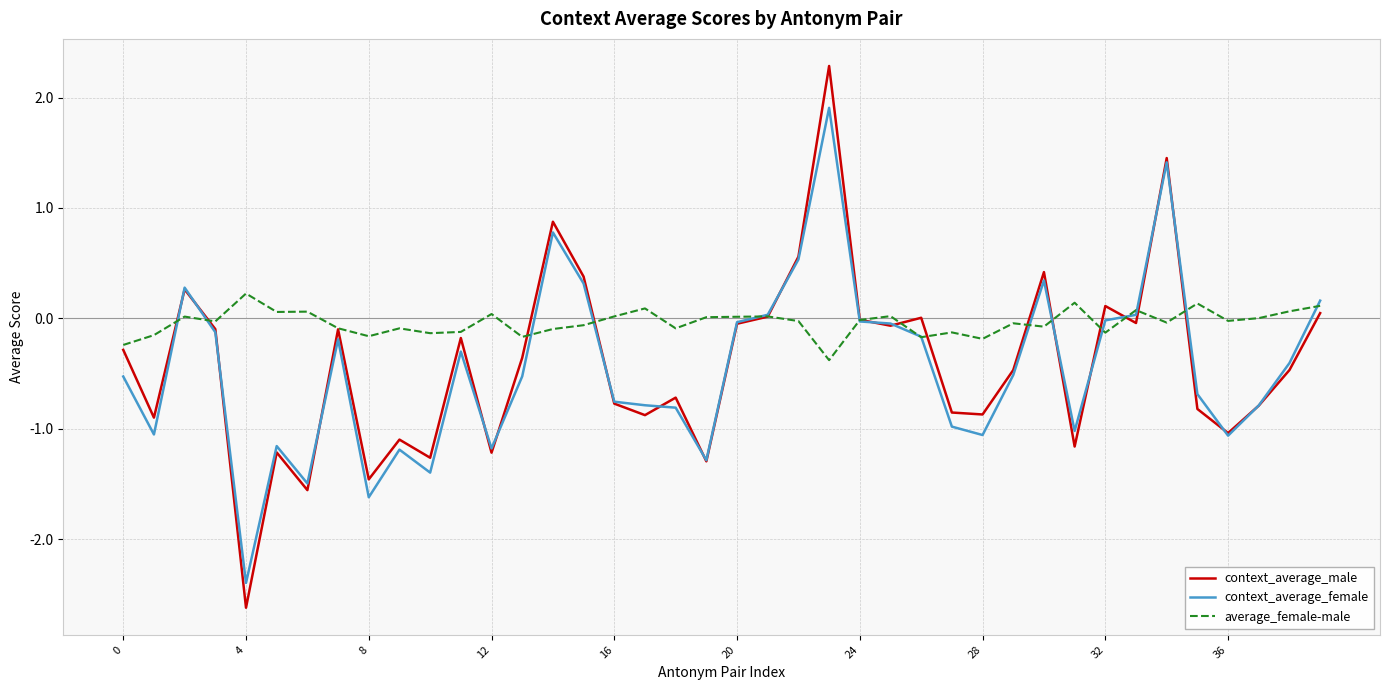

True or false: context_average_male has more than 0 points higher than both neighbors.

True